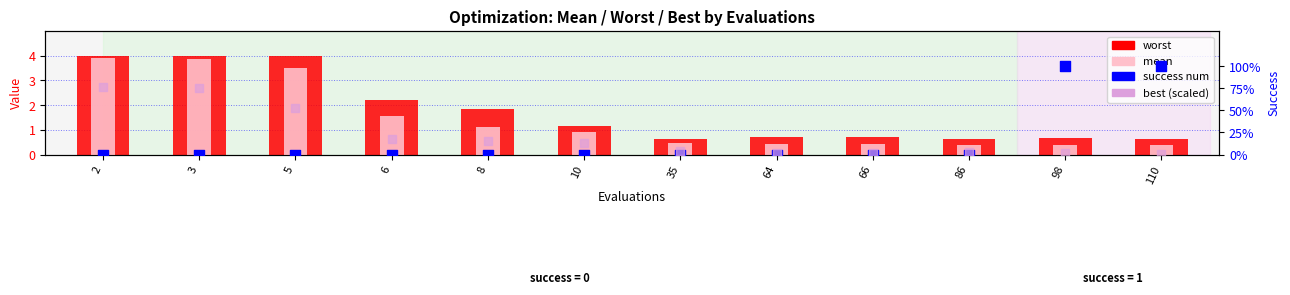

What is the total value across all series at 10?

2.2